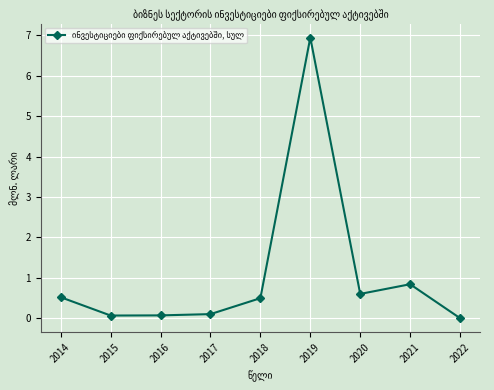

Reading left to right, list all the values displayed in this chart.

2014=0.5	2015=0.1	2016=0.1	2017=0.1	2018=0.5	2019=6.9	2020=0.6	2021=0.8	2022=0.0